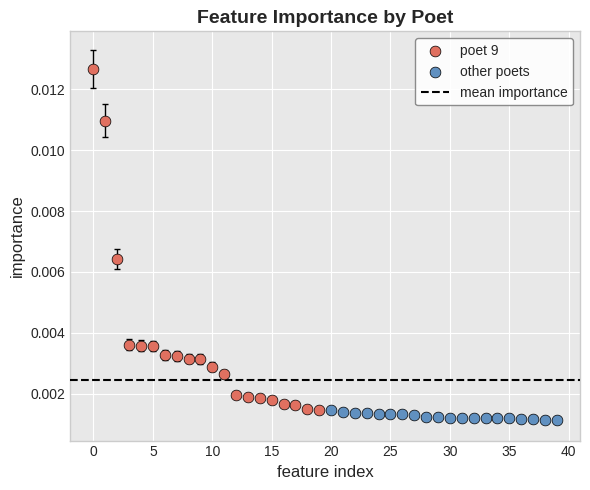

Which series reaches the maximum Y coordinate?

poet 9